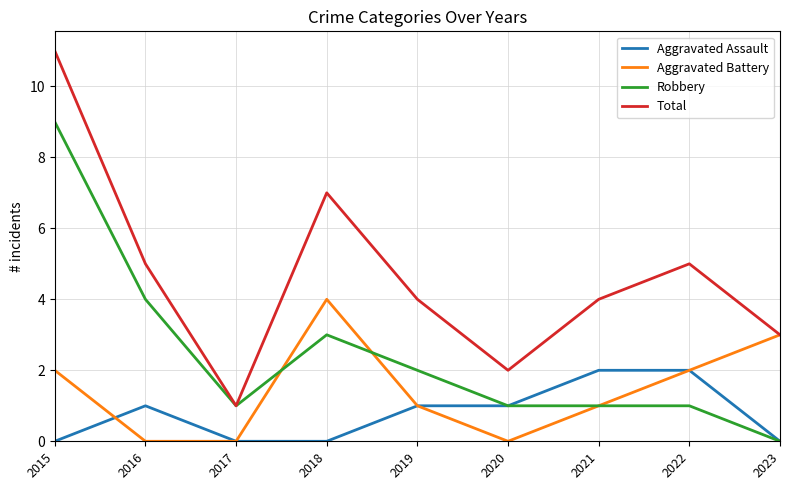

Rank the series by their maximum value, from highest to lowest.

Total, Robbery, Aggravated Battery, Aggravated Assault